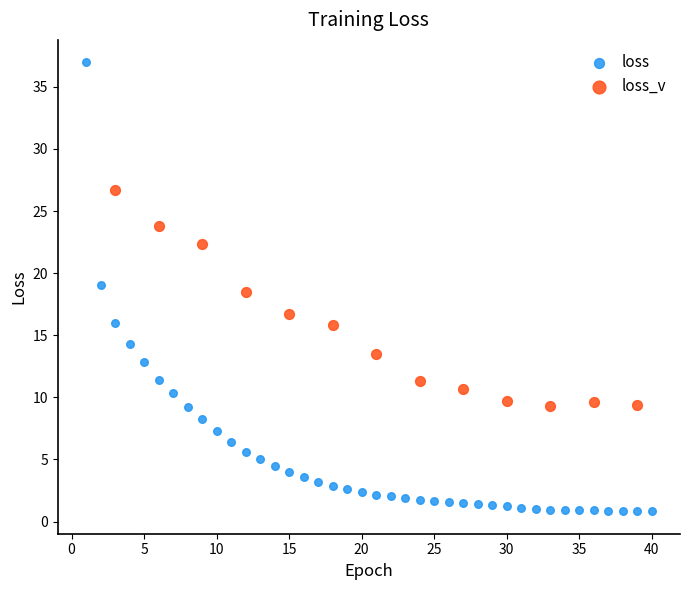

Which series has the largest Y range (max minus min)?

loss